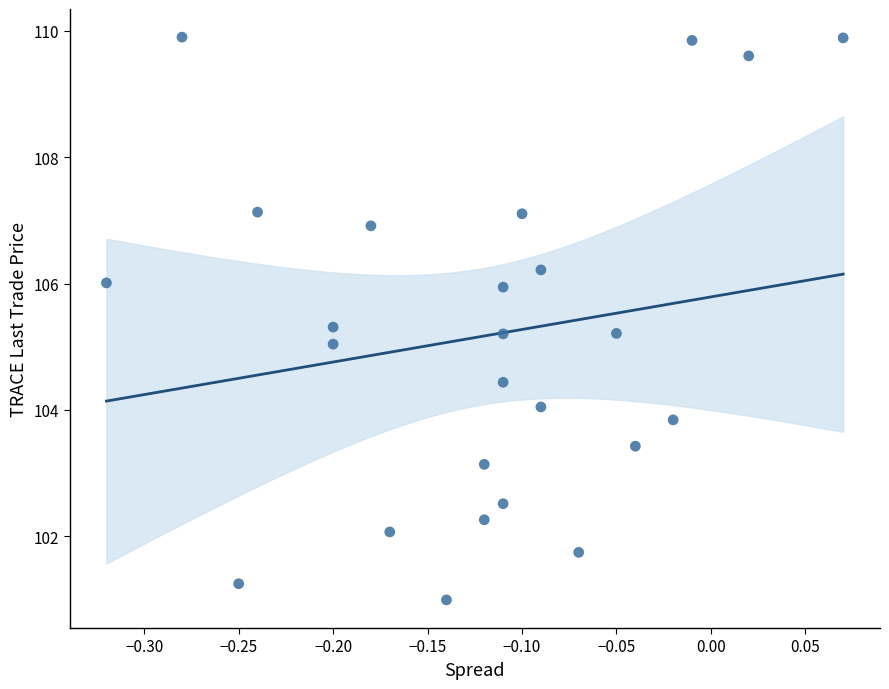

What is the range of X values (max minus min)?

0.4